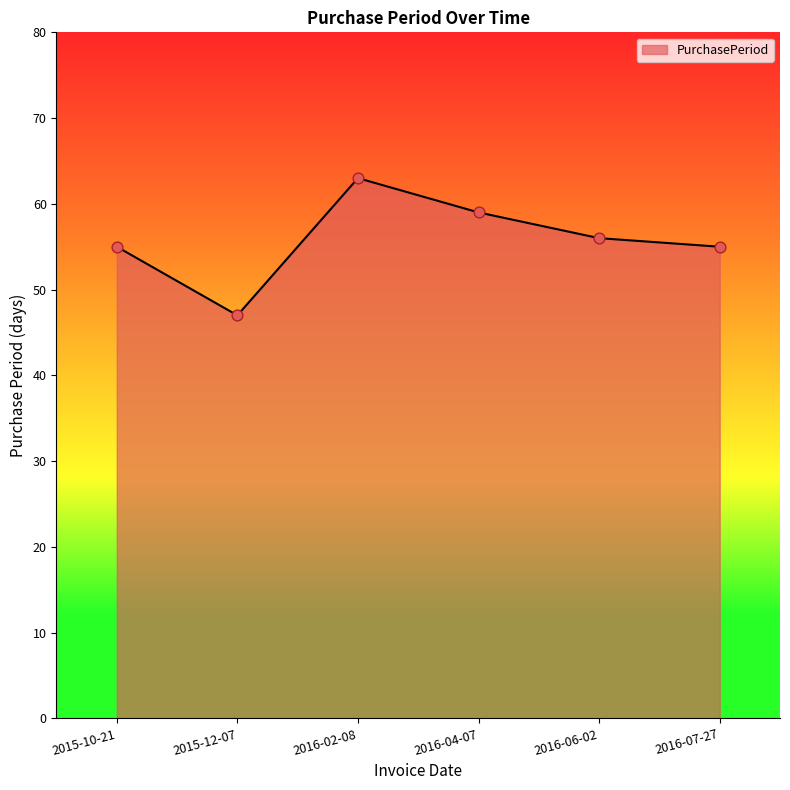

Which has a higher value, 2015-12-07 or 2016-06-02?

2016-06-02